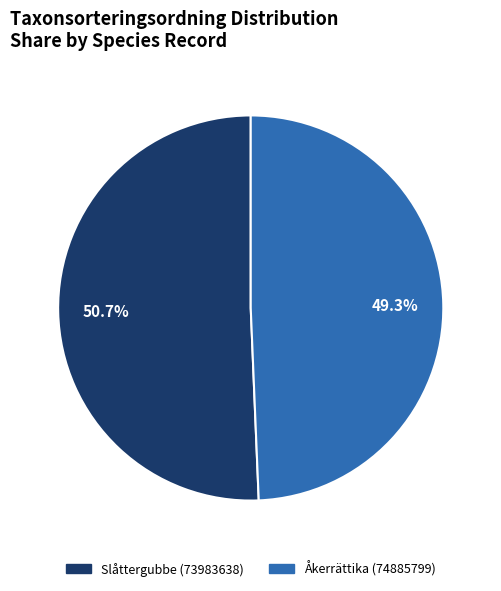

How much of the chart is everything except Åkerrättika (74885799)?

50.7%